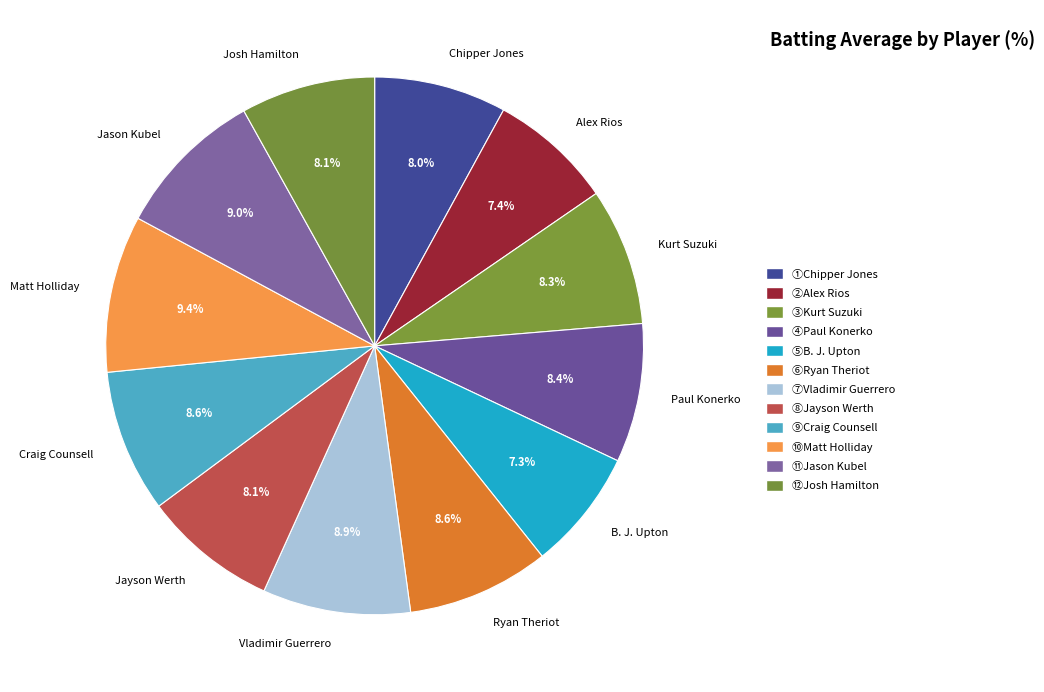

Between Vladimir Guerrero and Jayson Werth, which is larger?

Vladimir Guerrero